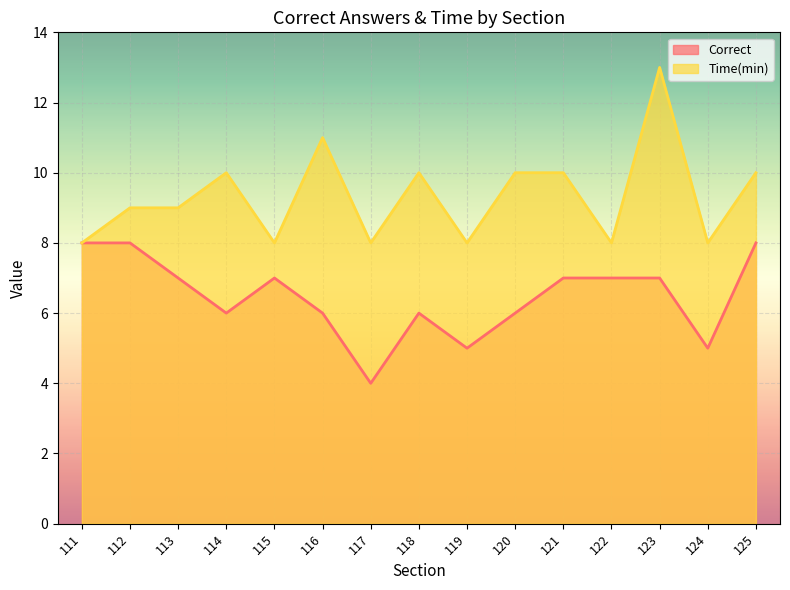

How many Correct values are between 6 and 7?

9